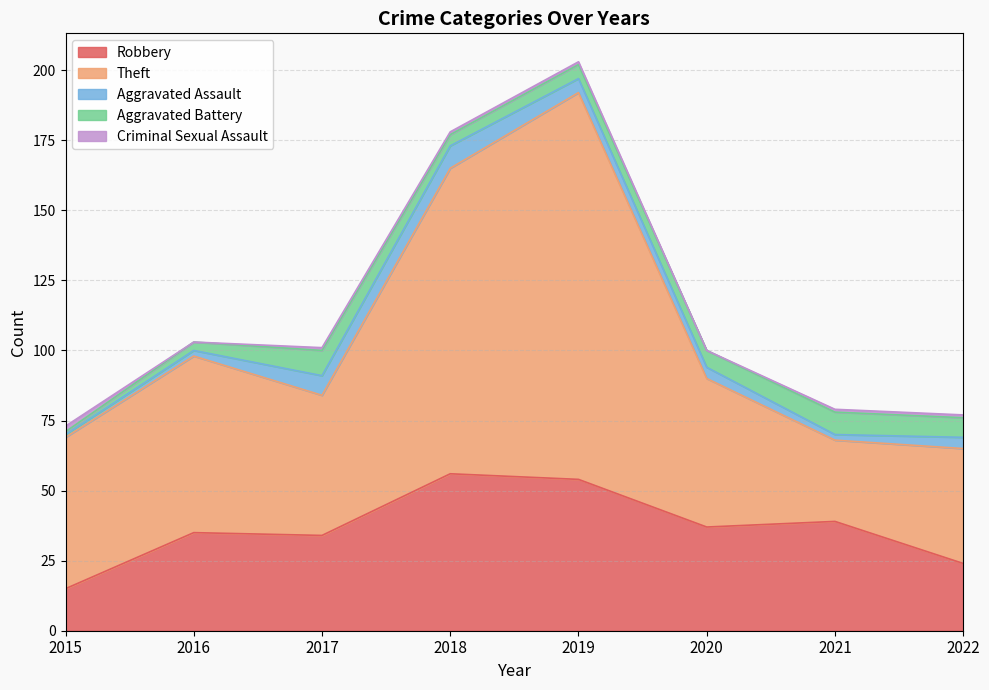

True or false: Criminal Sexual Assault has more than 0 interior local peaks.

False